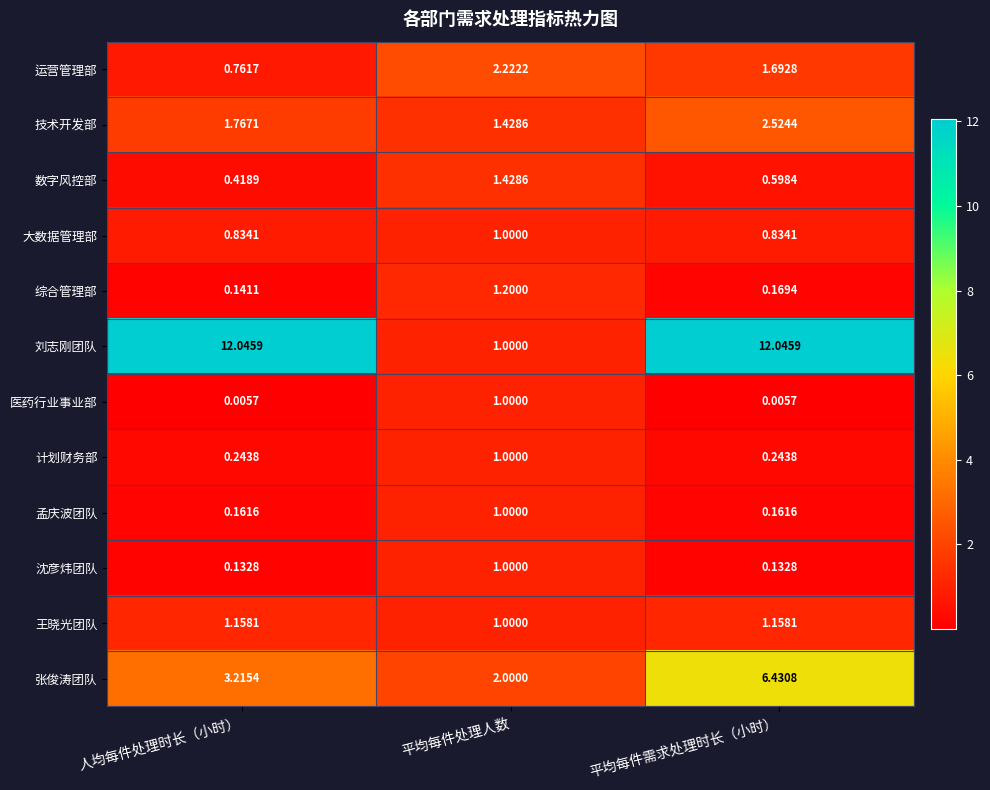

At which label is 技术开发部 closest to 1?

平均每件处理人数